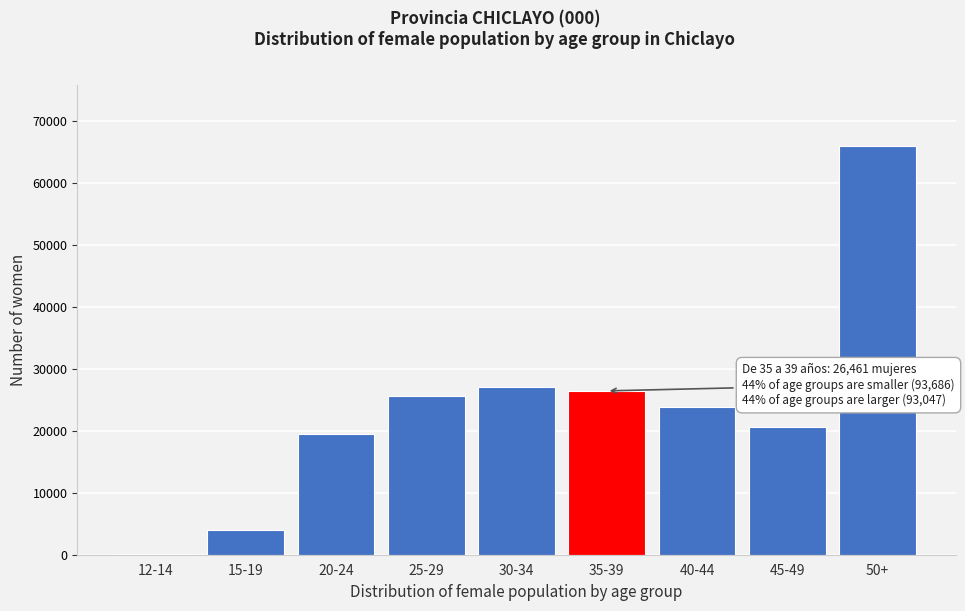

Reading left to right, extract all data points from this chart.

12-14=193	15-19=4057	20-24=19431	25-29=25584	30-34=27050	35-39=26461	40-44=23827	45-49=20594	50+=65997